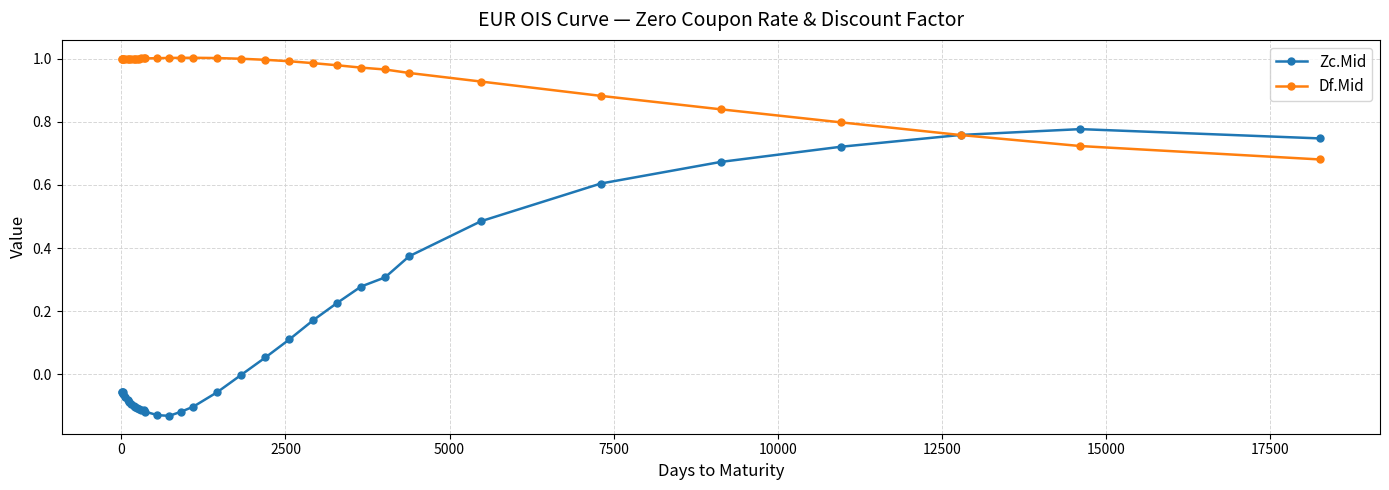

How many intersections are there between Zc.Mid and Df.Mid?

1